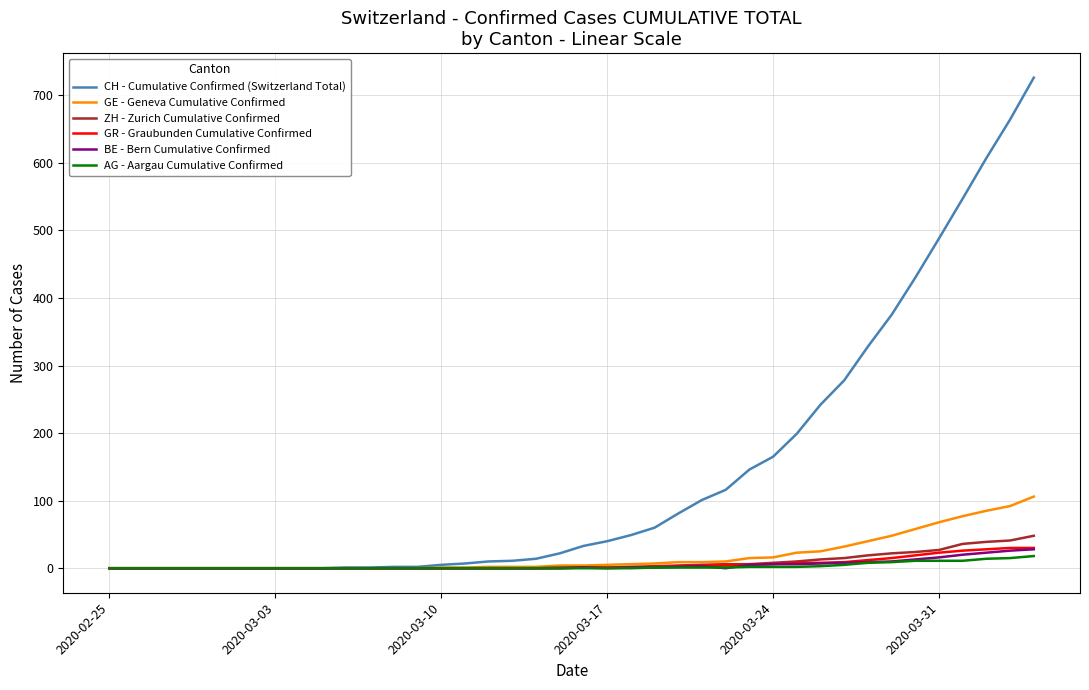

What is the maximum value for GE - Geneva Cumulative Confirmed?

106